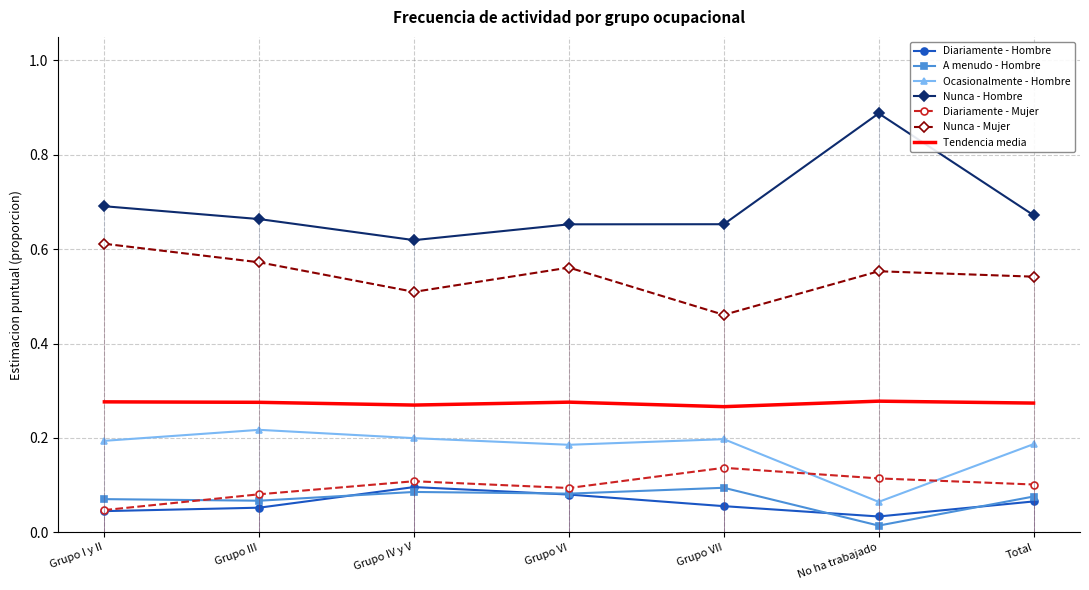

At which category does Nunca - Hombre reach its first local valley?

Grupo IV y V